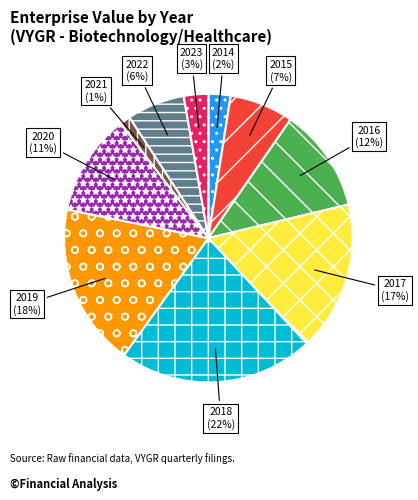

To the nearest percent, what is the difference between the 2017 and 2021 slice percentages?

16%